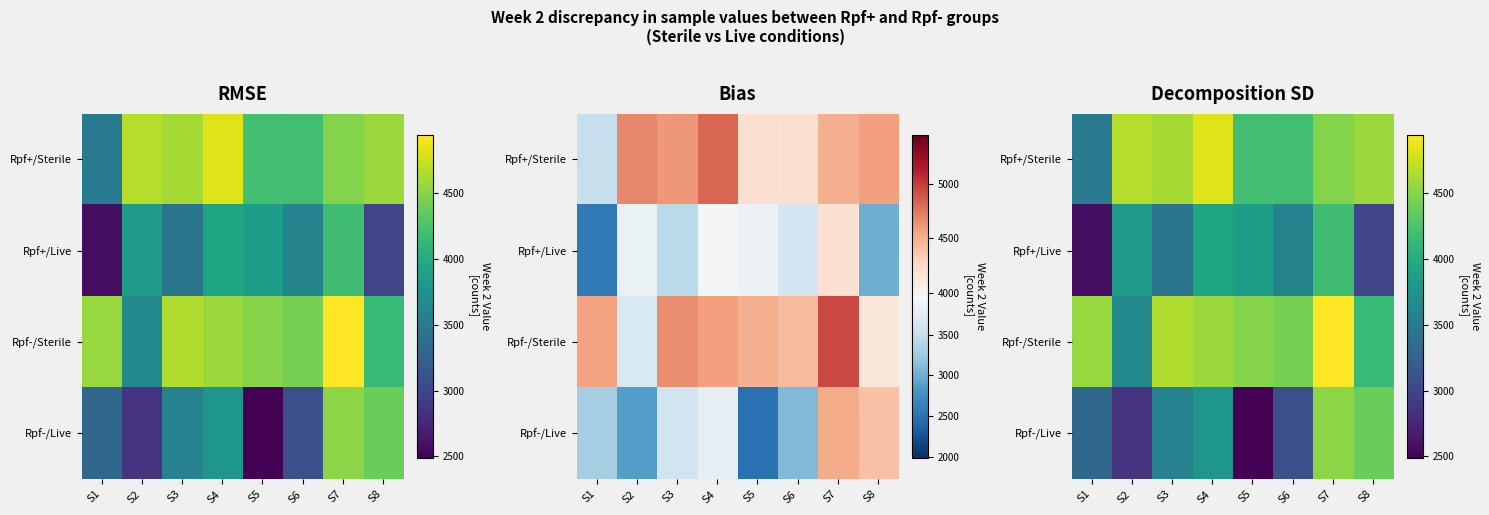

How many categories are shown in the chart?

8